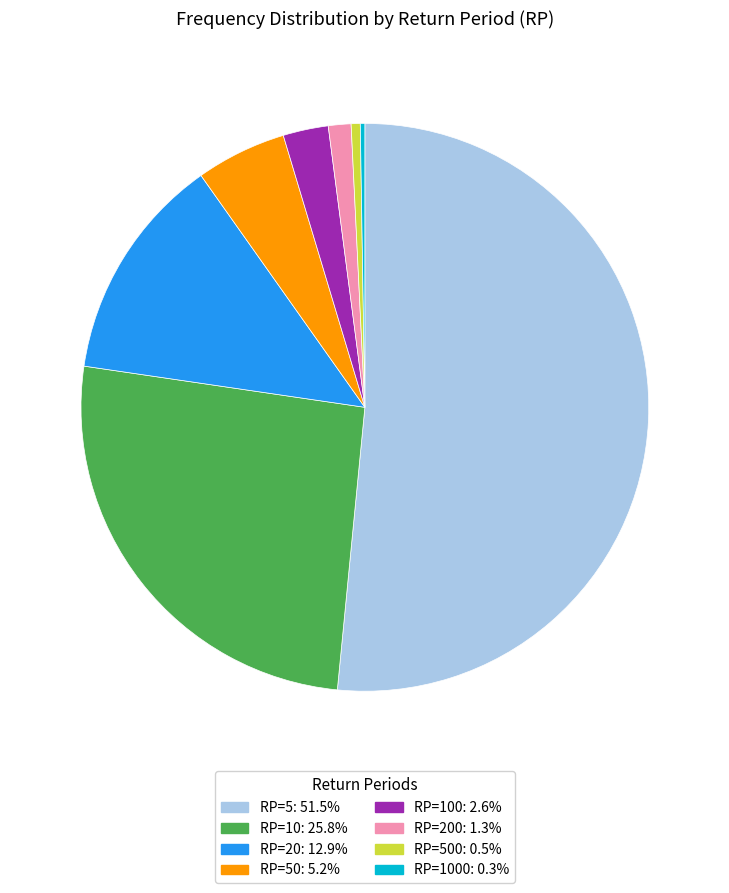

Is there a majority slice in this chart?

Yes